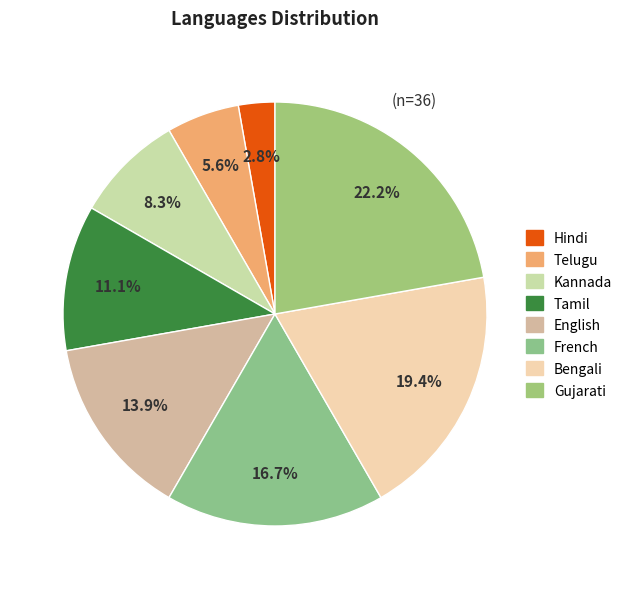

How many segments does this pie chart have?

8